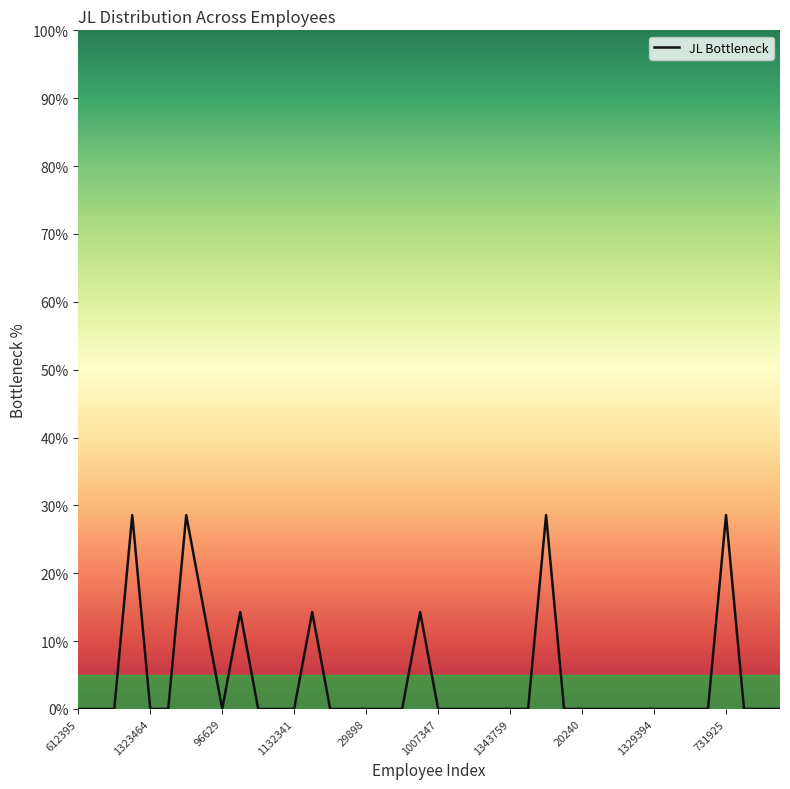

How many points are lower than both their immediate neighbors (excluding endpoints)?

1